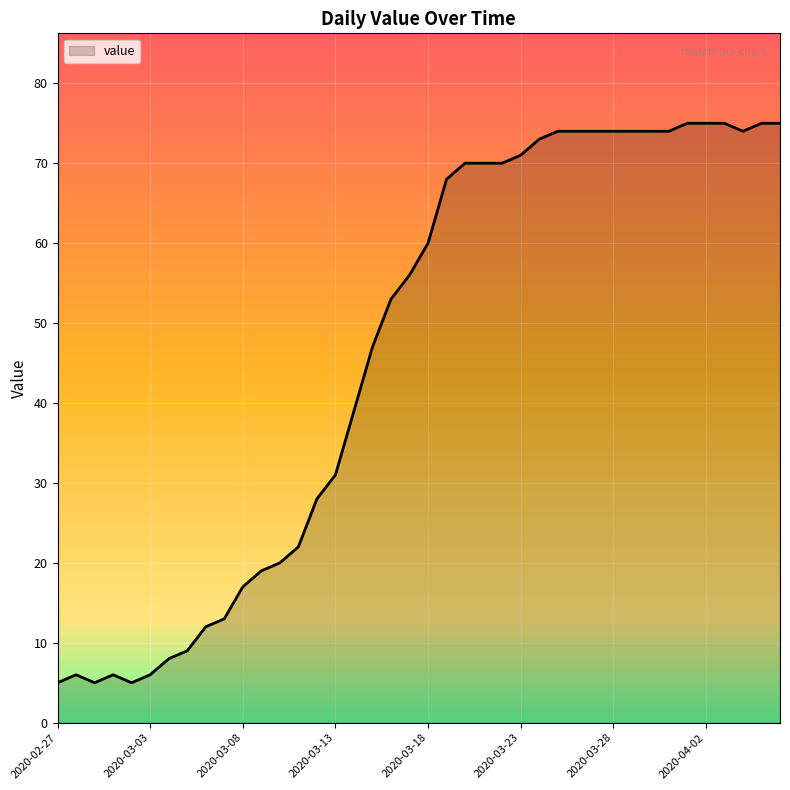

What is the sum of all values?

1856